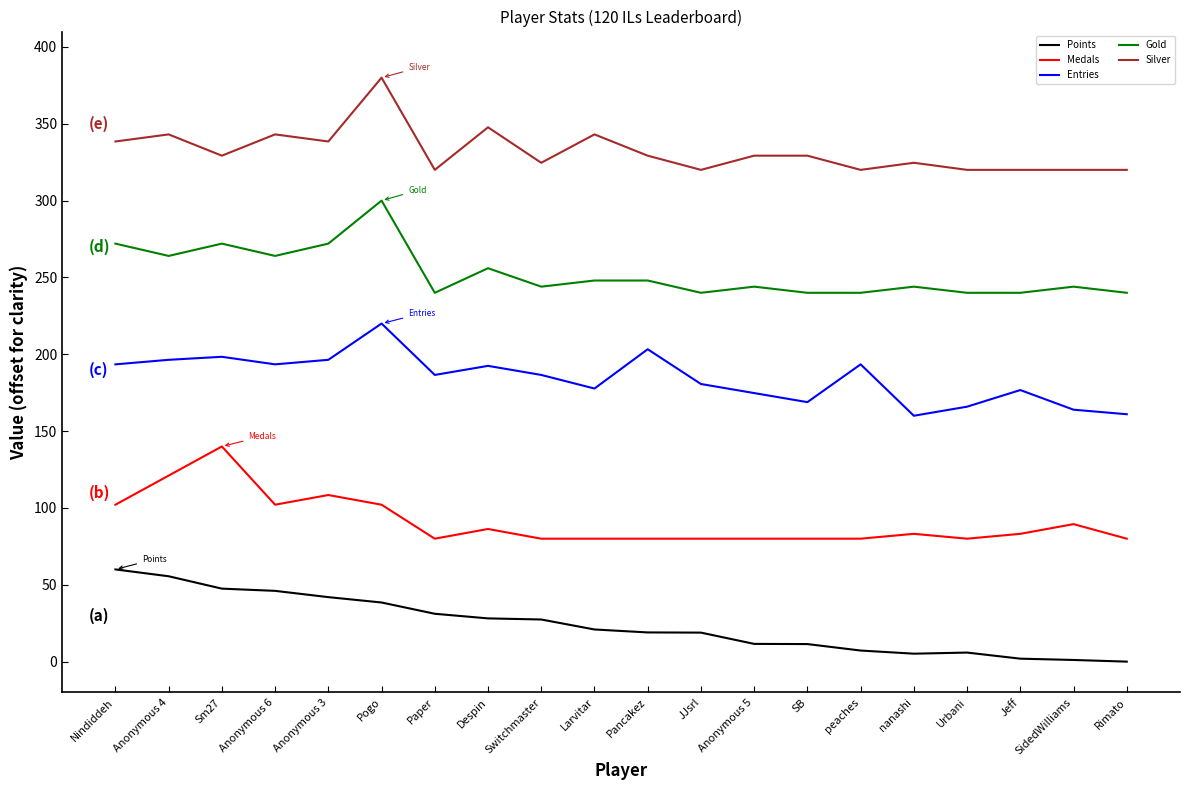

At how many categories does at least one series exceed 309?

20